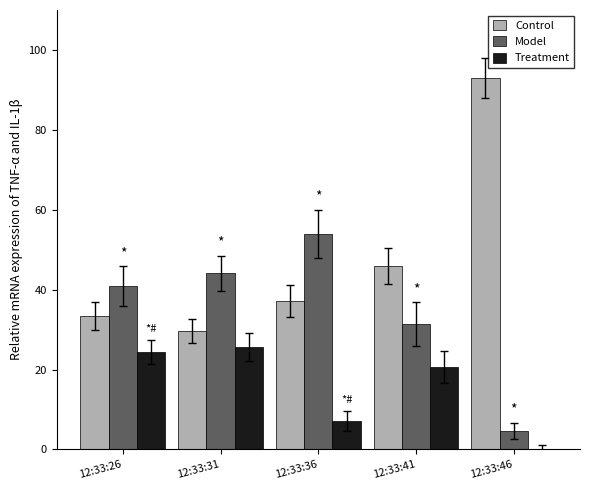

The value of Model at 12:33:26 is 40.8. True or false?

True